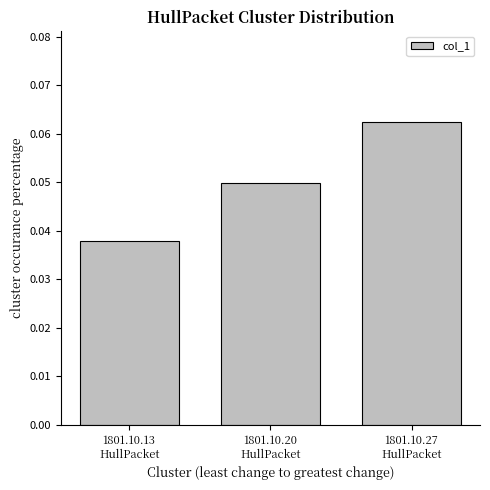

Count the values in the range 0 to 1.

3